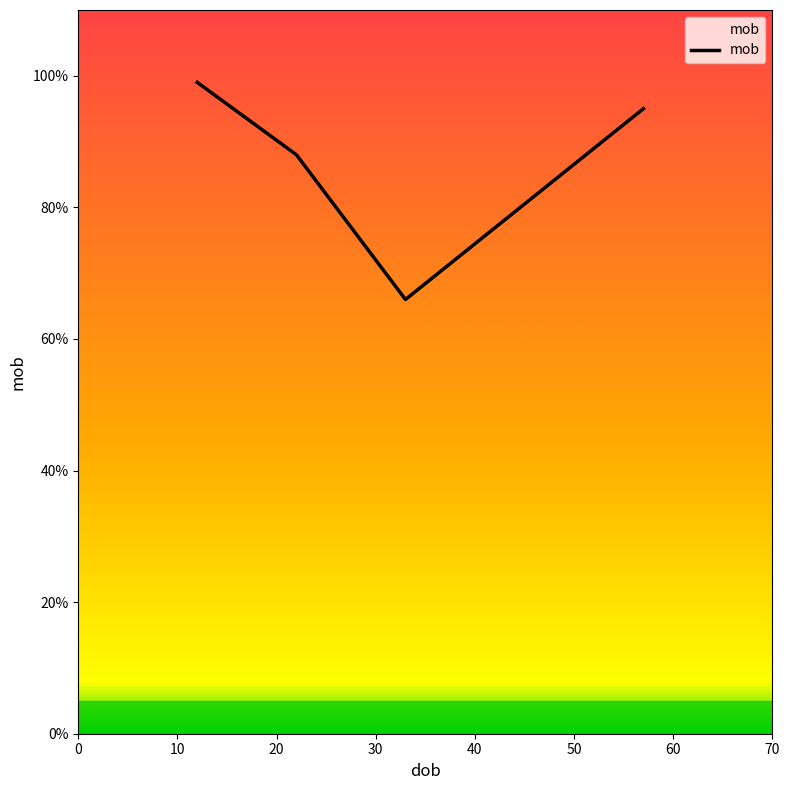

Does the chart have visible grid lines?

No